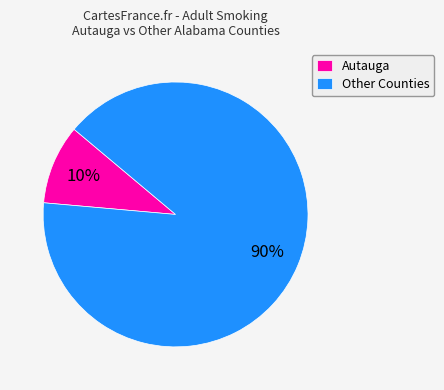

The Other Counties slice represents 90% of the pie. True or false?

True